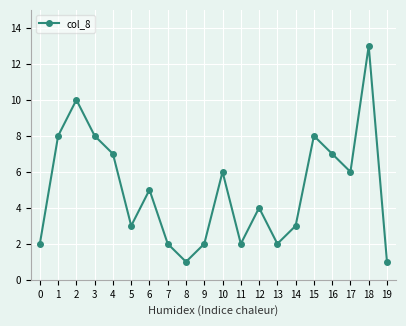

What is the average value?

5